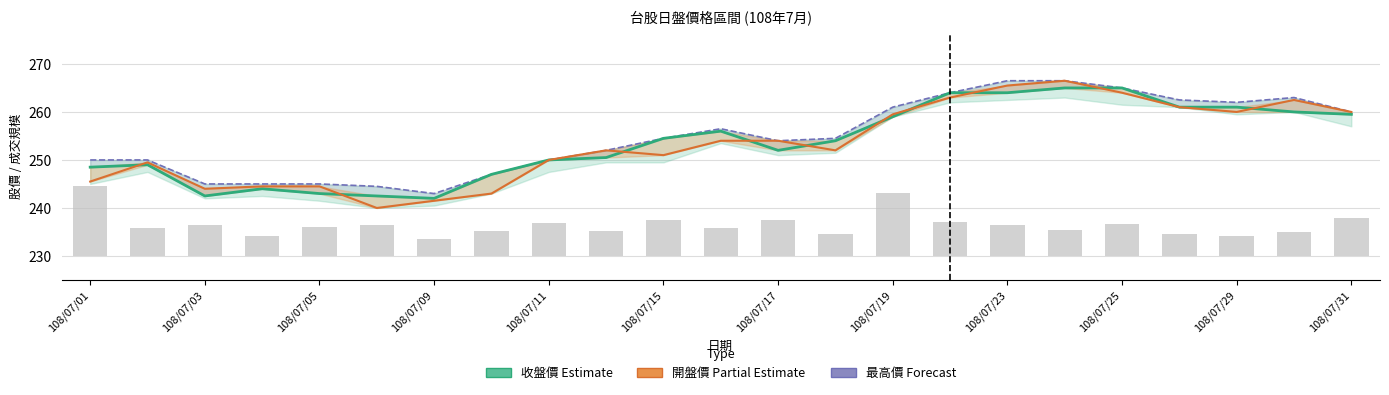

Does the chart contain stacked bars?

No